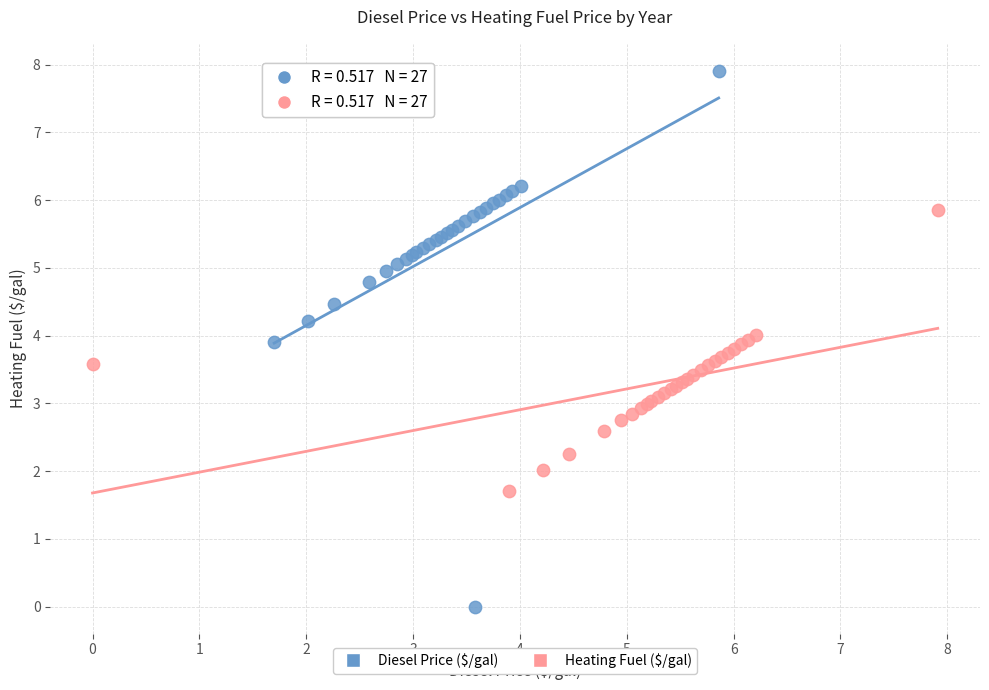

Which series has the largest Y range (max minus min)?

Diesel Price ($/gal)